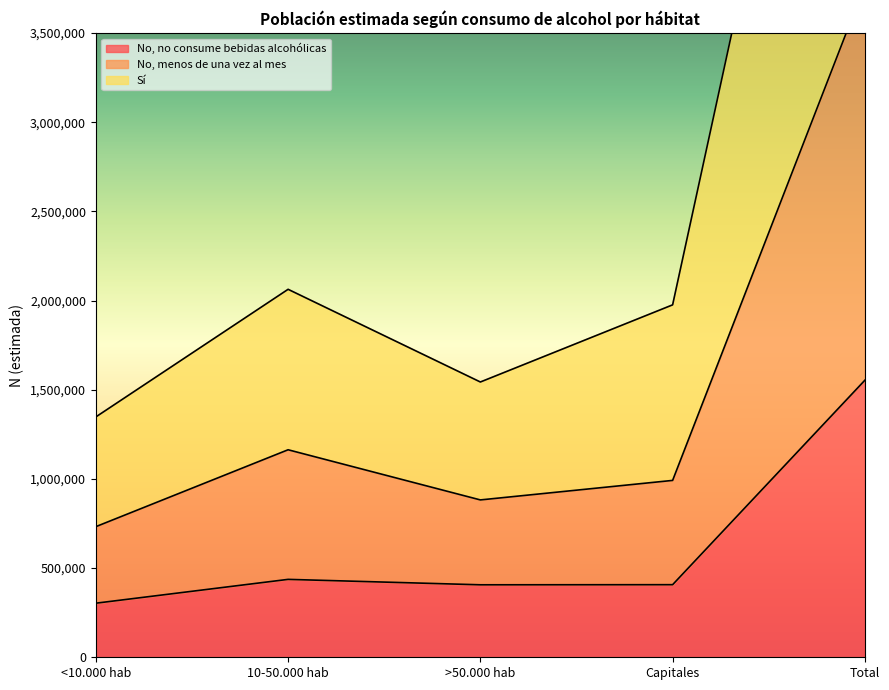

Is the value of No, menos de una vez al mes at 10-50.000 hab greater than the value of Sí at >50.000 hab?

No